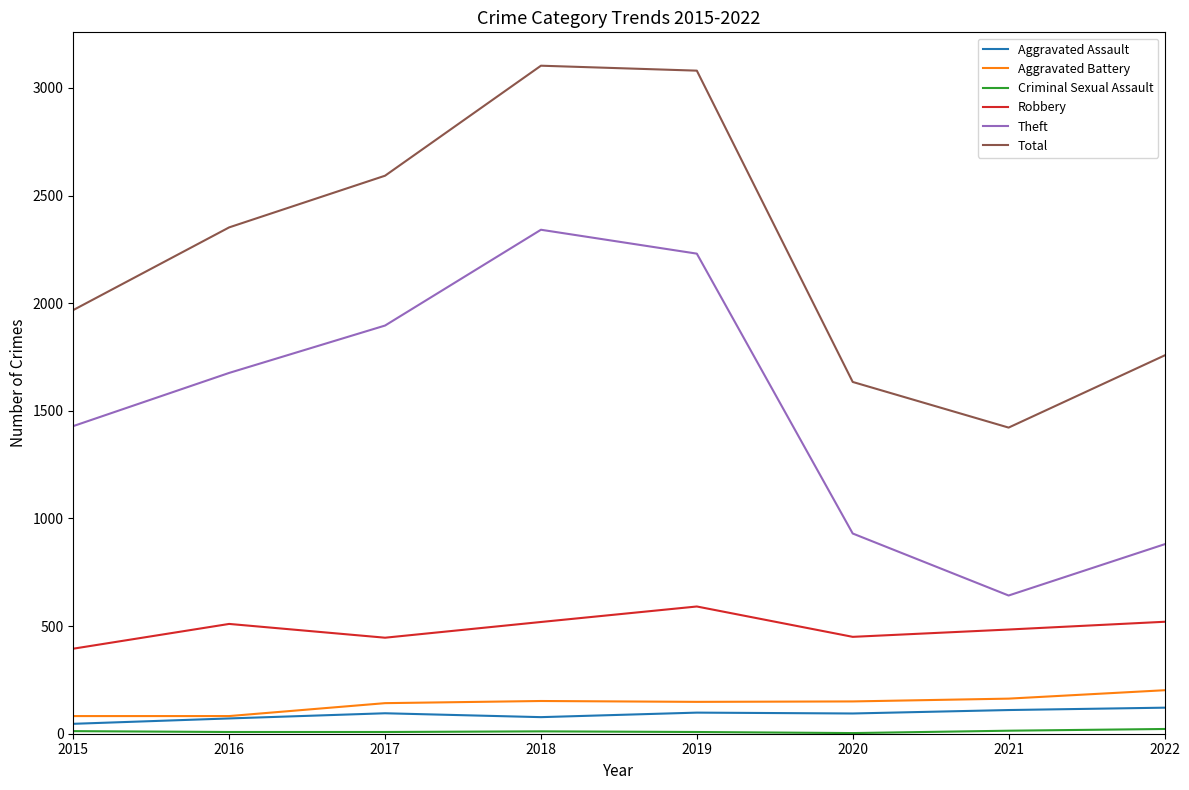

How many interior local peaks does the Theft series have?

1